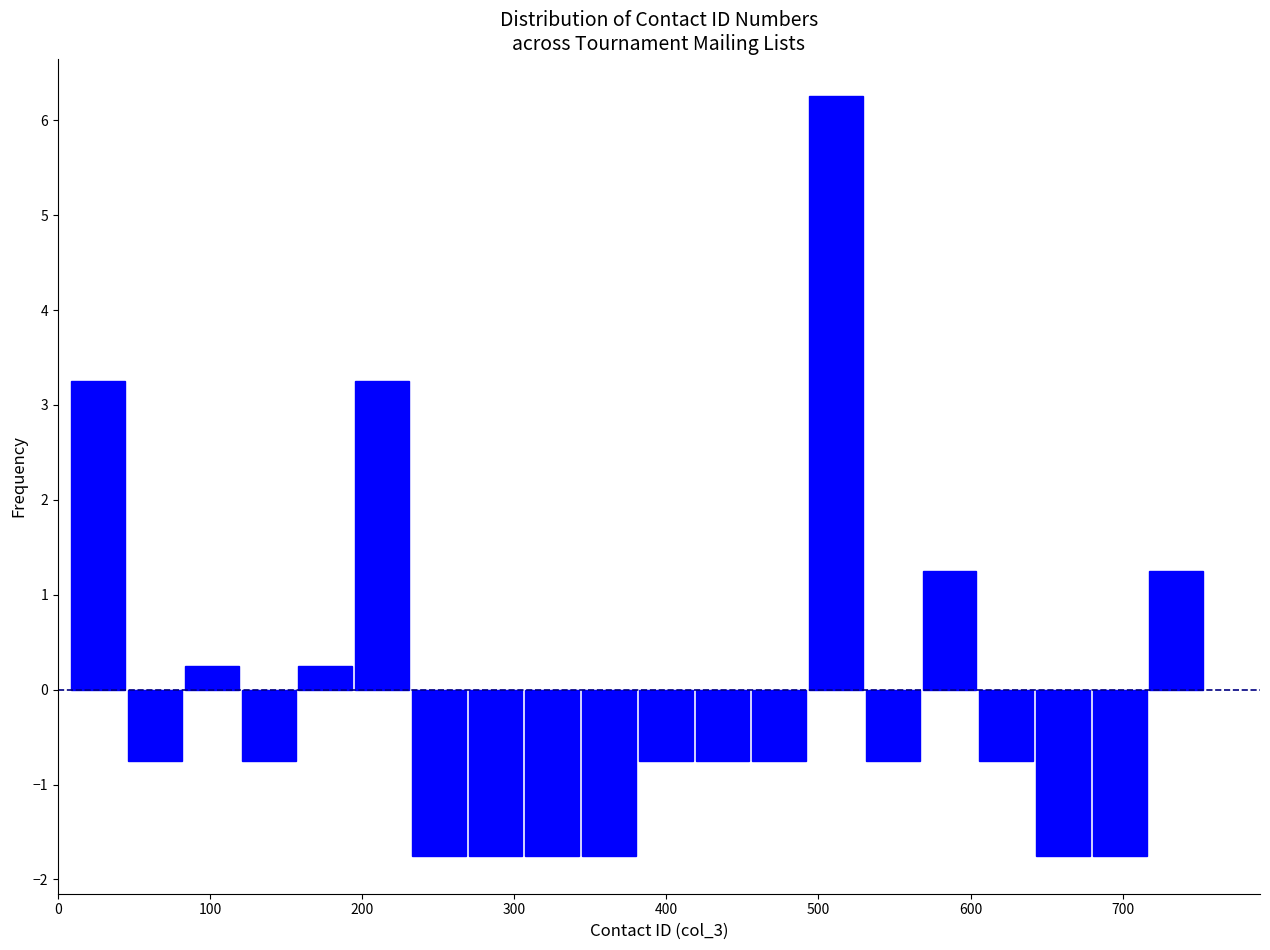

Around what value on the x-axis is the tallest bar? Give the approximate position of its centre, as read against the axis.

510